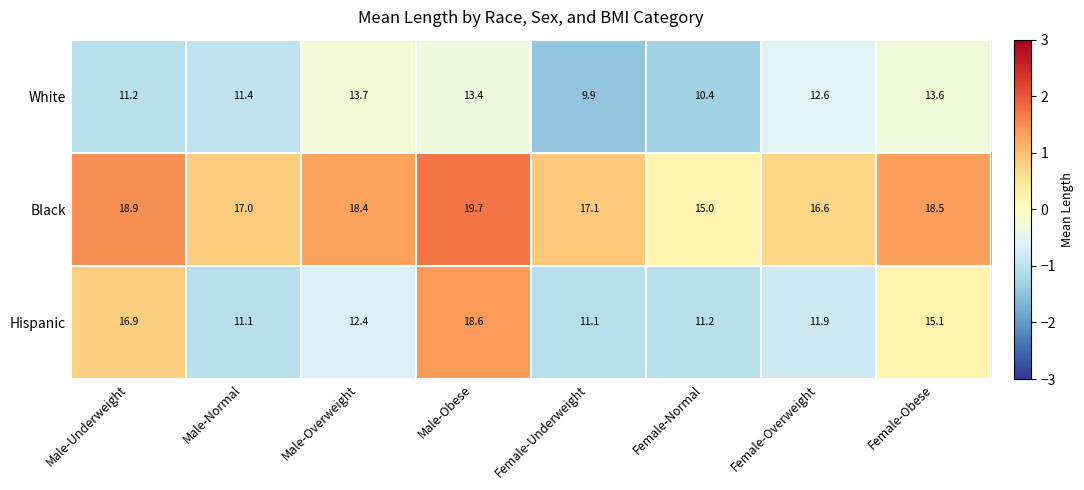

Which category has the highest value across all series?

Male-Obese